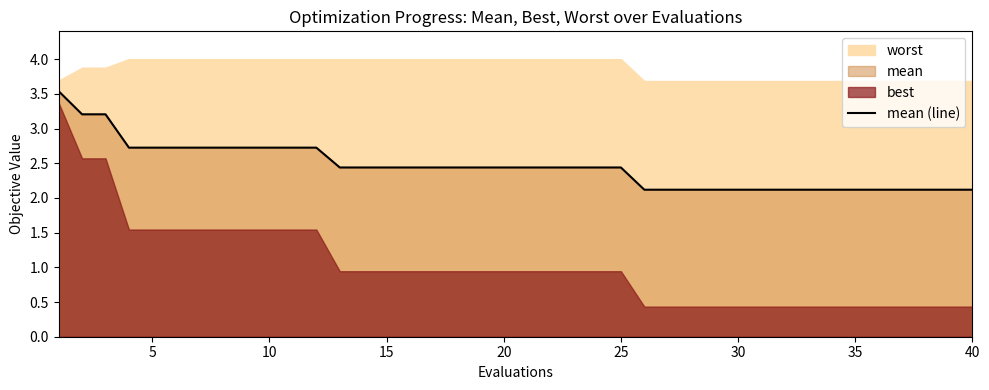

The mean (line) series shows 2.4 at 15. True or false?

True